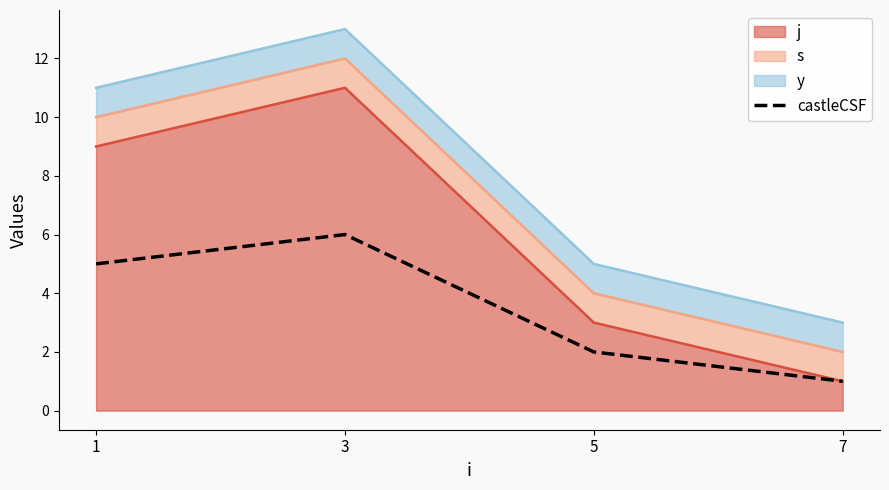

Read the value at 5.

2